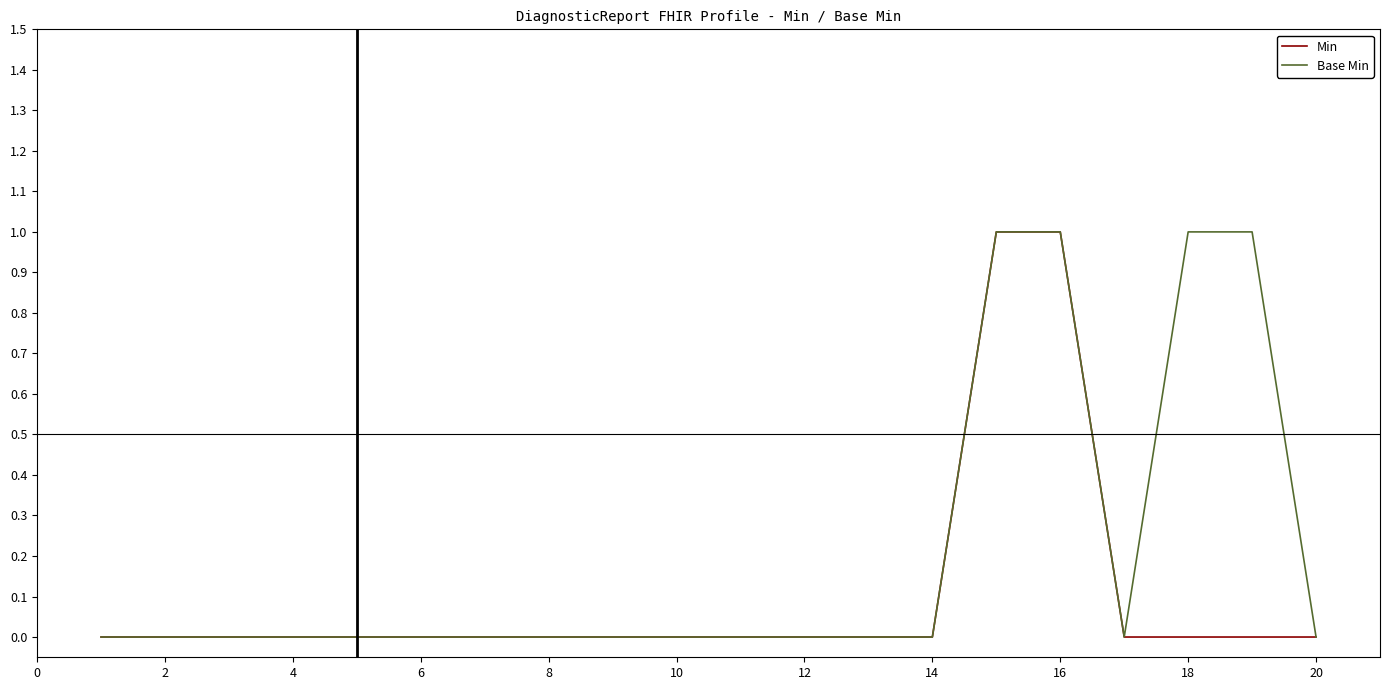

List the series in order of their overall mean, lowest first.

Min, Base Min